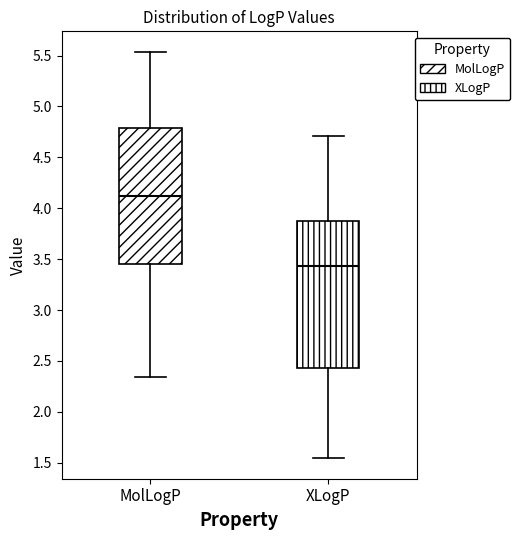

Which box is the tallest, from its lower edge to its upper edge?

XLogP